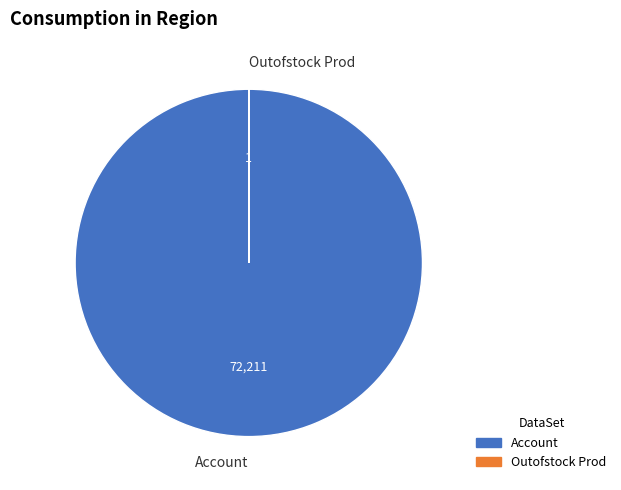

What is the largest slice in the pie chart?

Account